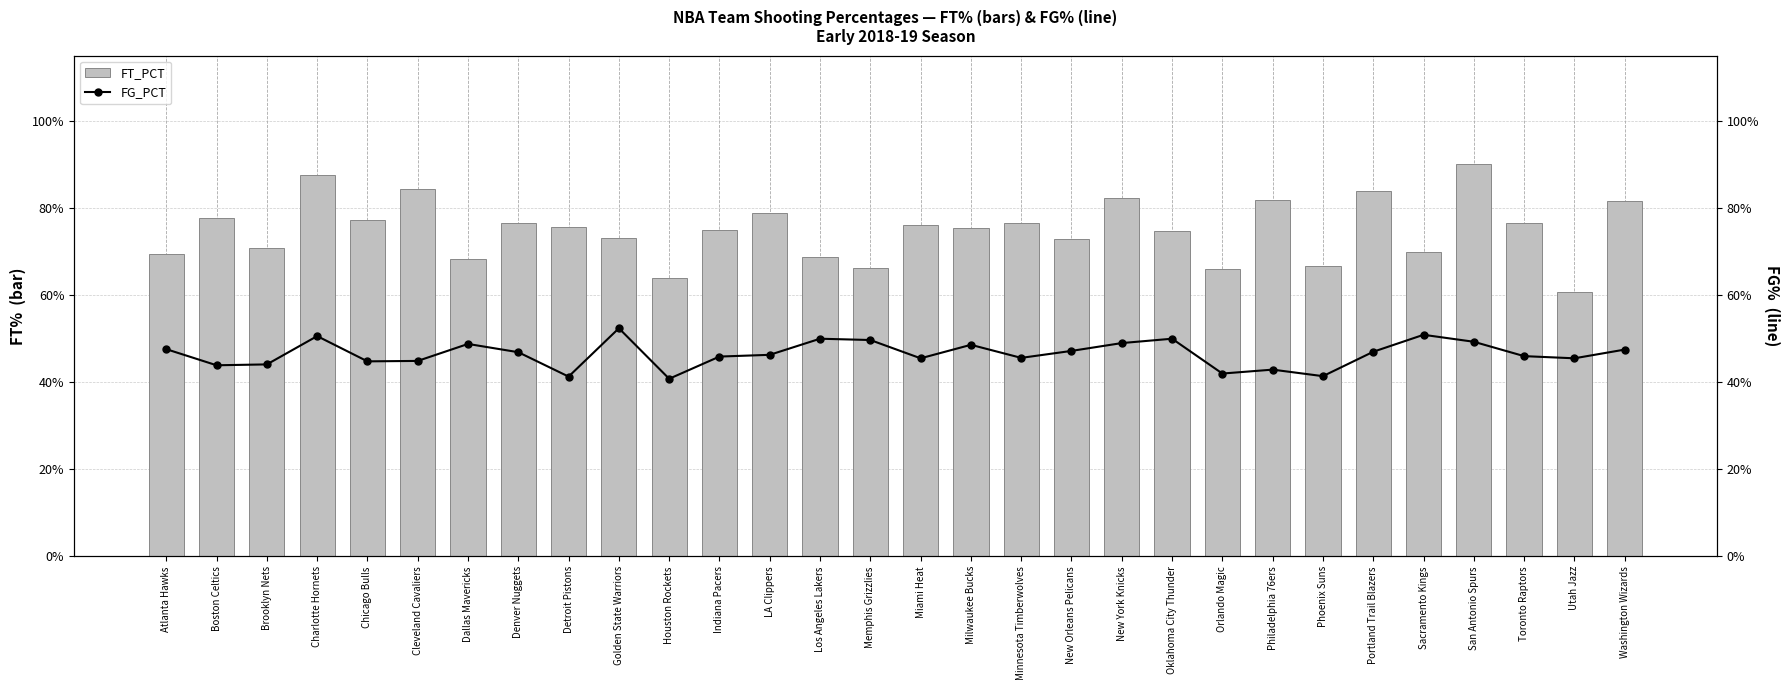

What is the maximum value for FG_PCT?

0.5